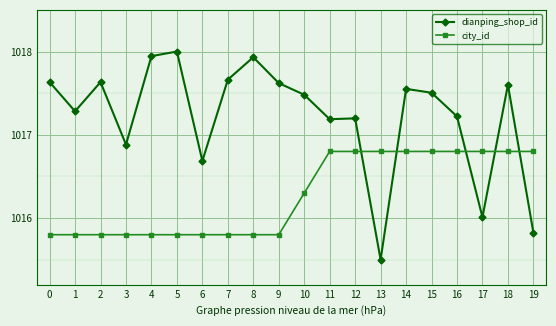

The city_id series shows 1015.8 at 5. True or false?

True